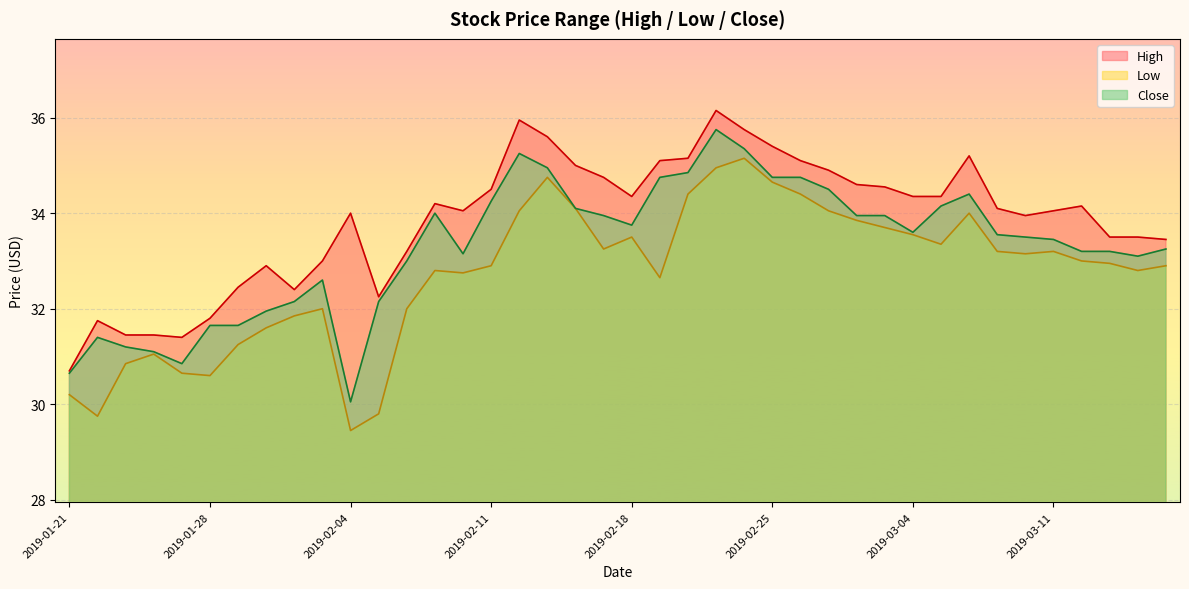

True or false: High and Close intersect in this chart.

False